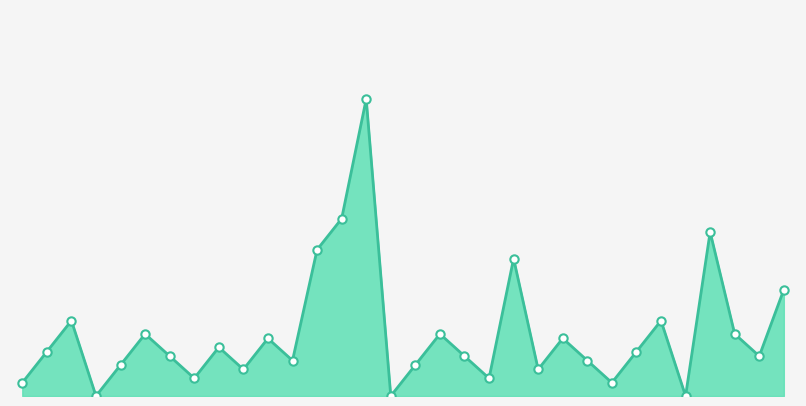

At which label does the data first exceed 1?

5